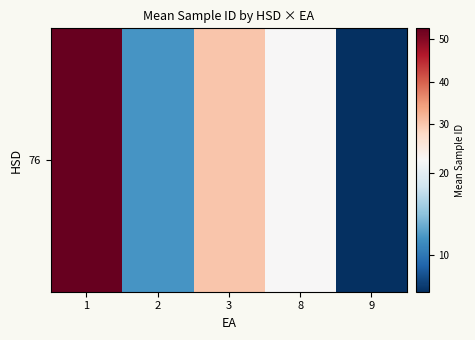

Read the value at 3.

30.1